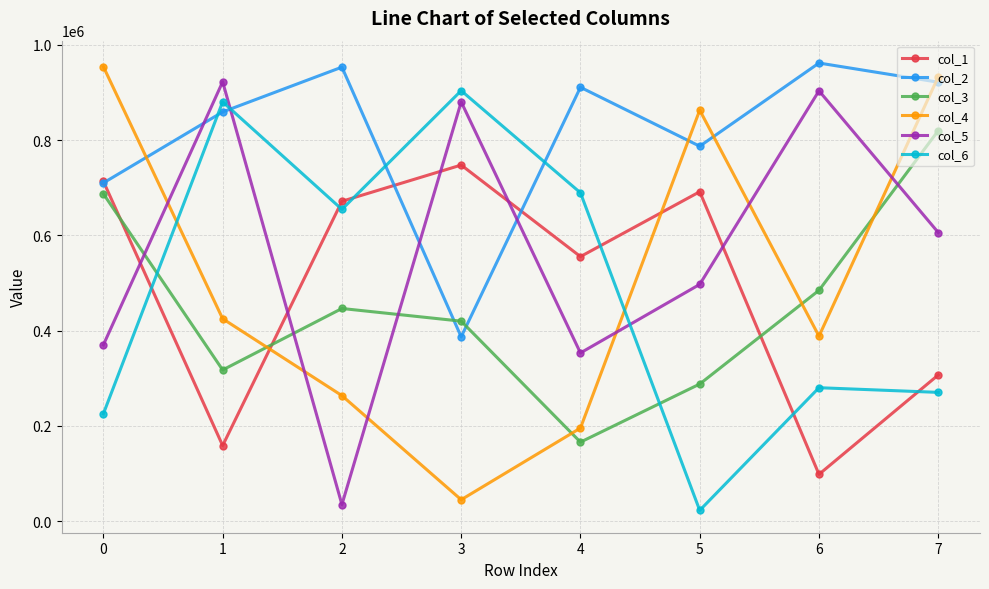

List the labels in order of col_3 value, largest first.

7, 0, 6, 2, 3, 1, 5, 4